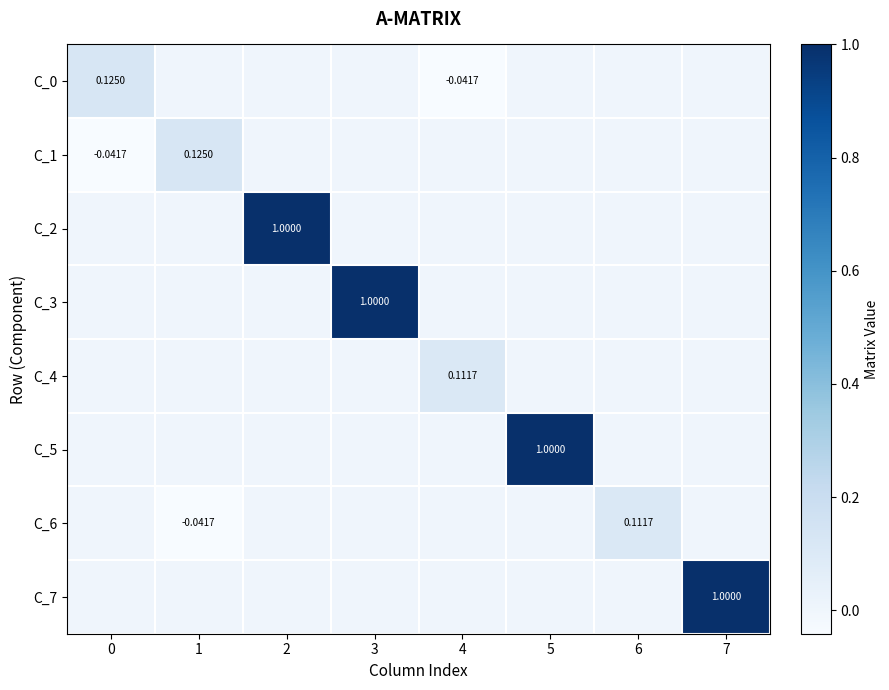

Rank the series by their maximum value, from lowest to highest.

C_6, C_4, C_1, C_0, C_2, C_3, C_5, C_7